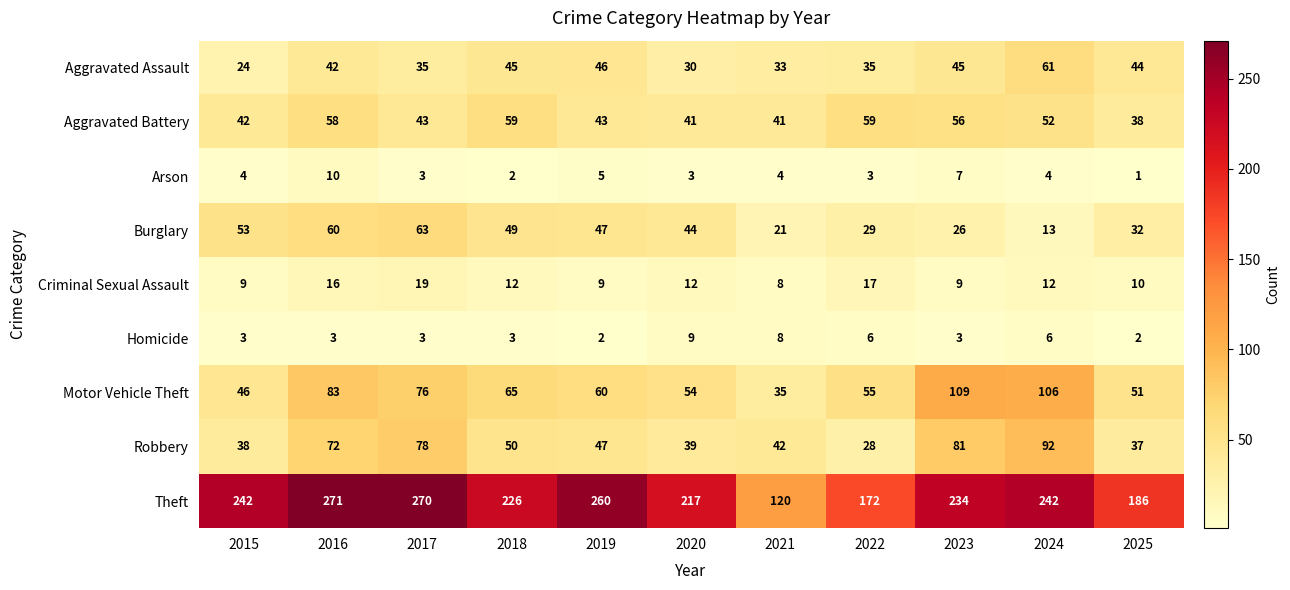

Which series has the largest total across all categories?

Theft